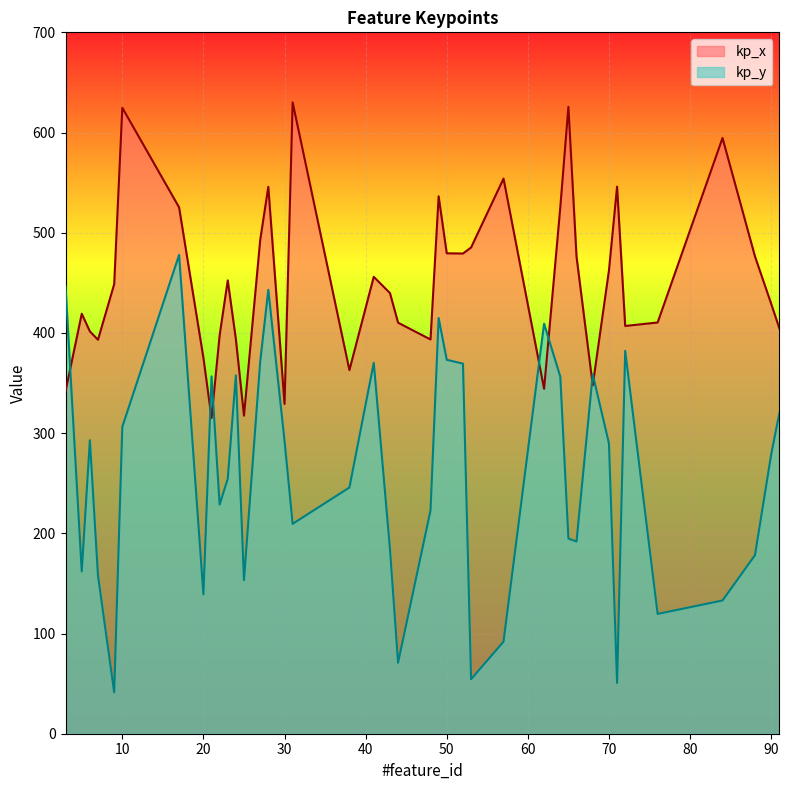

The kp_x series shows 476.1 at 66. True or false?

True